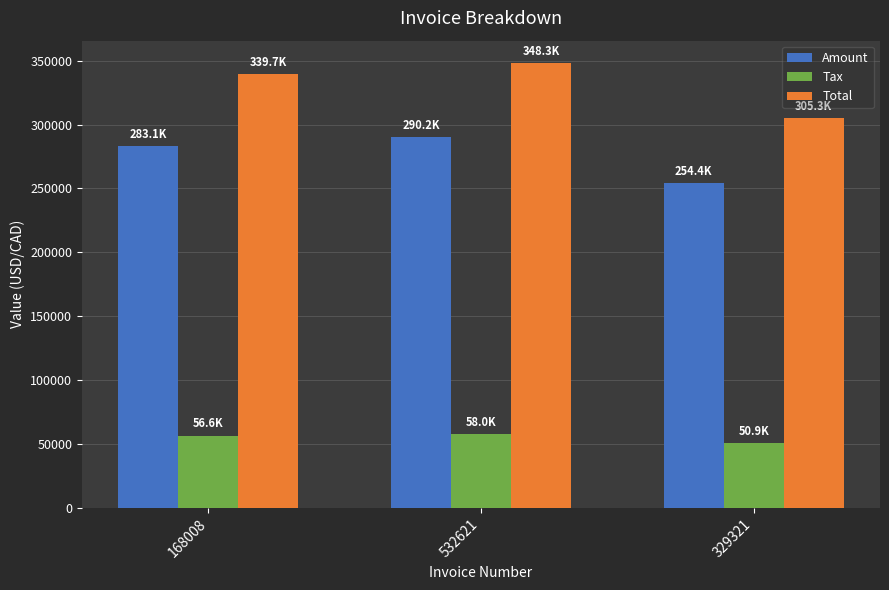

Is it true that Tax equals 85234.4 at 168008?

False